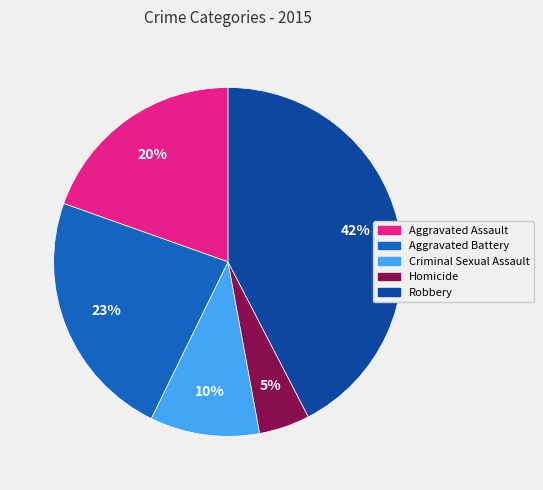

Between Criminal Sexual Assault and Homicide, which is larger?

Criminal Sexual Assault